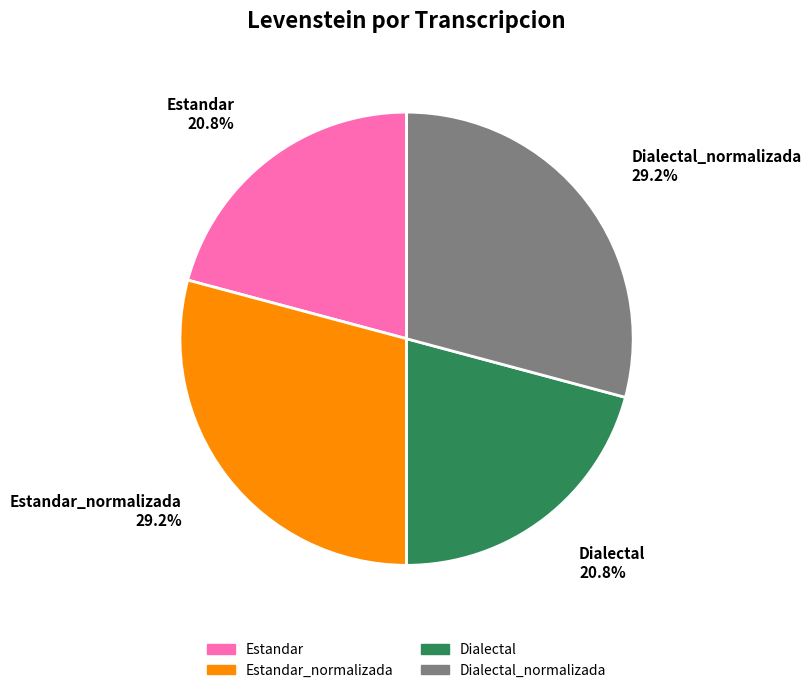

Count the number of slices in the pie.

4